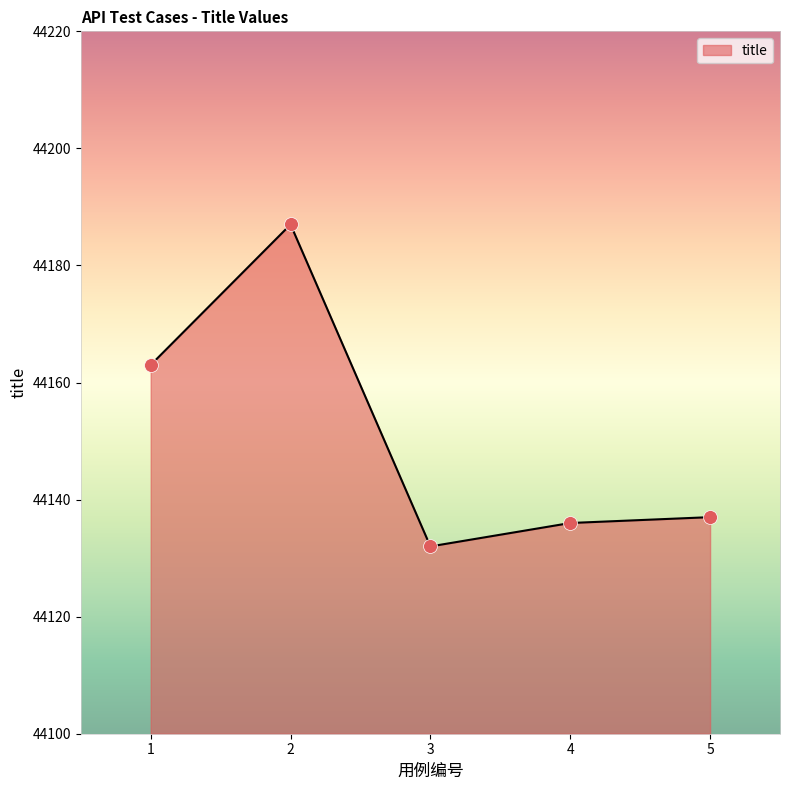

What is the change in value from 3 to 4?

+4